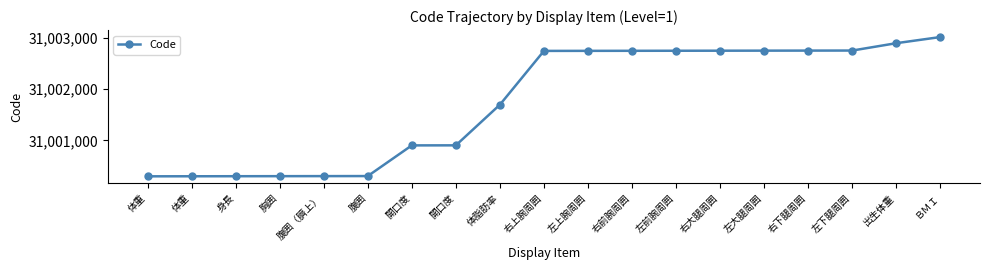

List the labels in order of value, largest first.

ＢＭＩ, 出生体重, 左下腿周囲, 右下腿周囲, 左大腿周囲, 右大腿周囲, 左前腕周囲, 右前腕周囲, 左上腕周囲, 右上腕周囲, 体脂肪率, 開口度, 開口度, 腹囲, 腹囲（臍上）, 胸囲, 身長, 体重, 体重